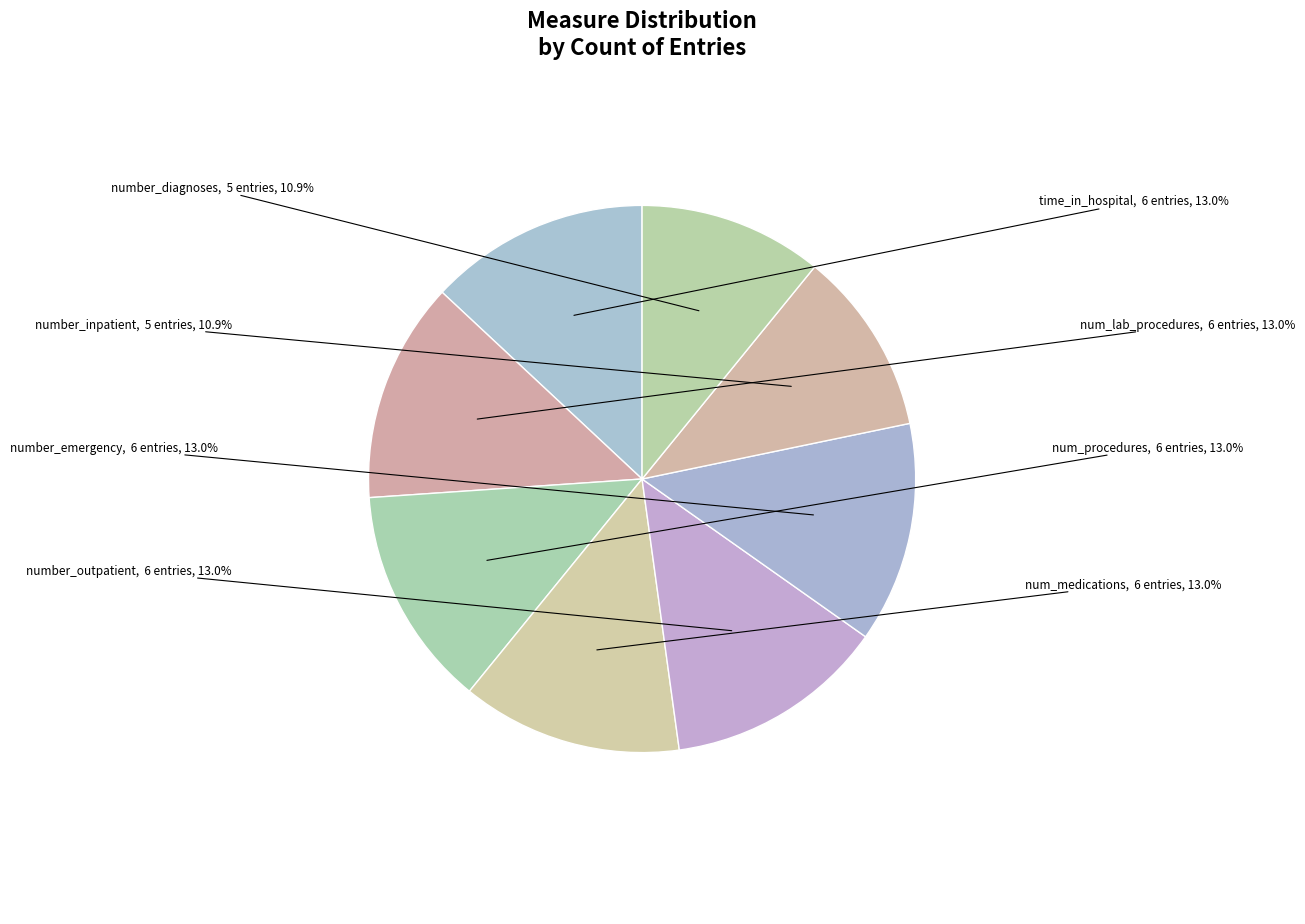

What is the ratio of the value at num_medications to the value at number_outpatient?

1.0